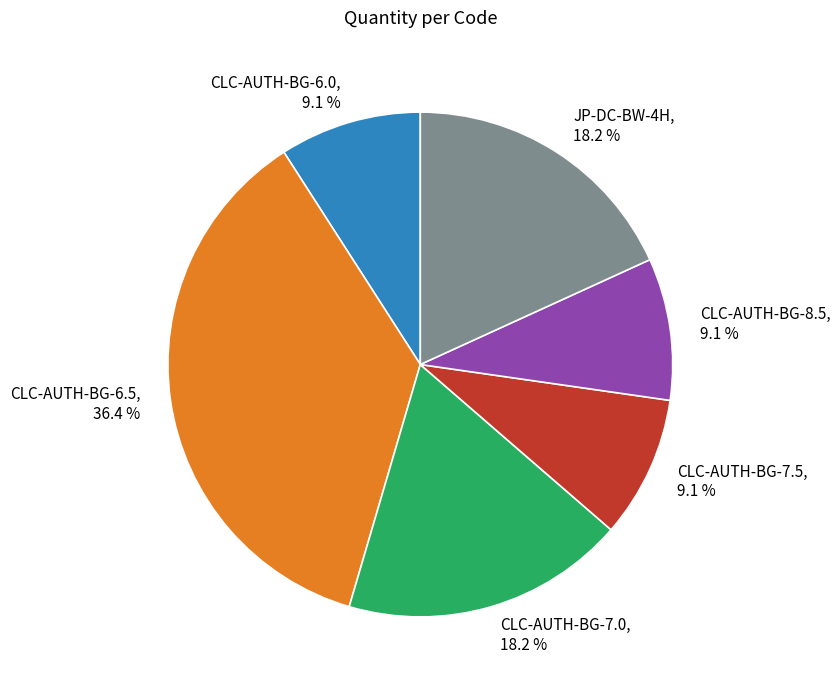

Is it true that JP-DC-BW-4H is 18% of the pie?

True